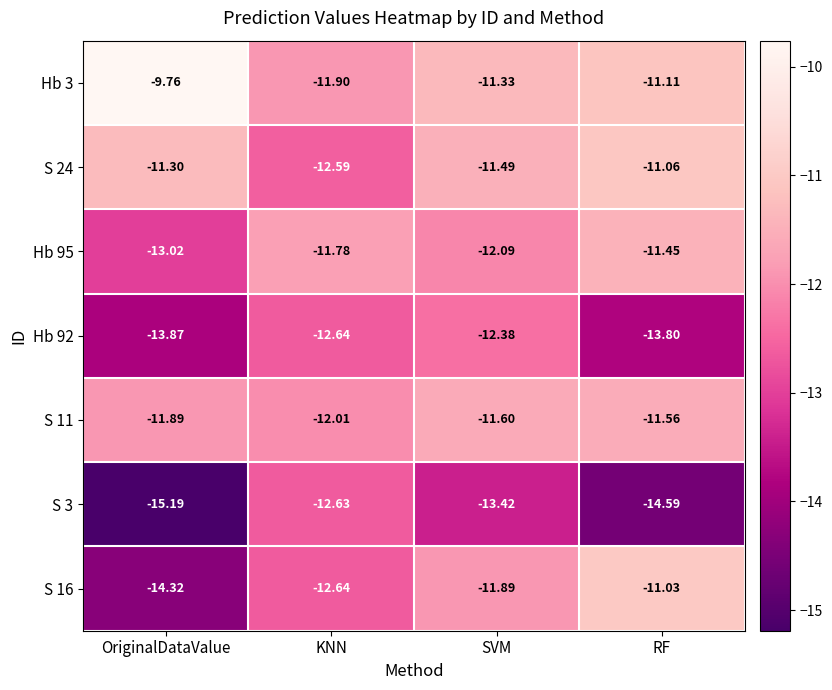

At how many categories does at least one series exceed -11?

1